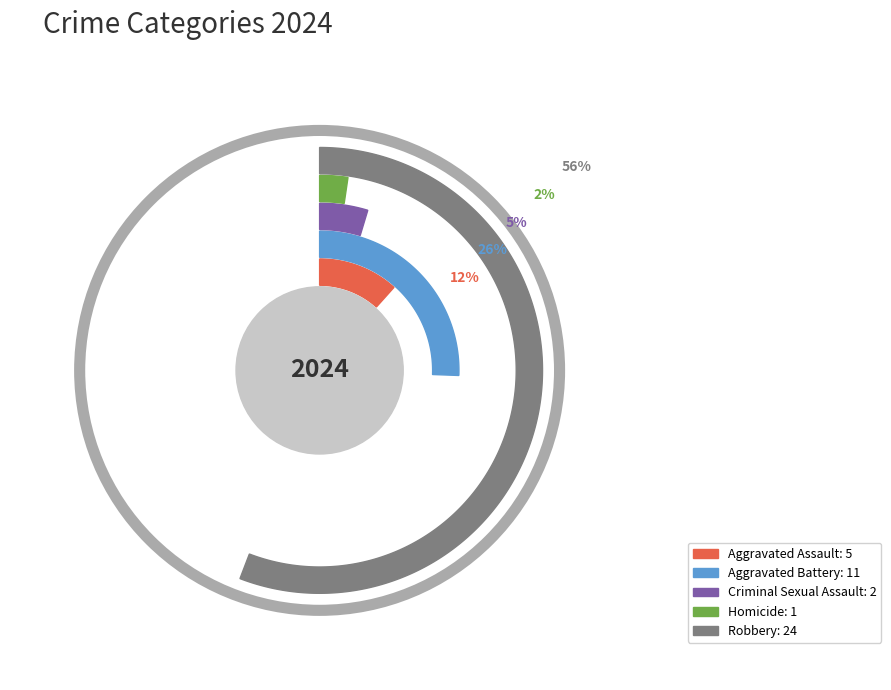

To the nearest percent, what is the combined percentage of Aggravated Battery and Homicide?

28%